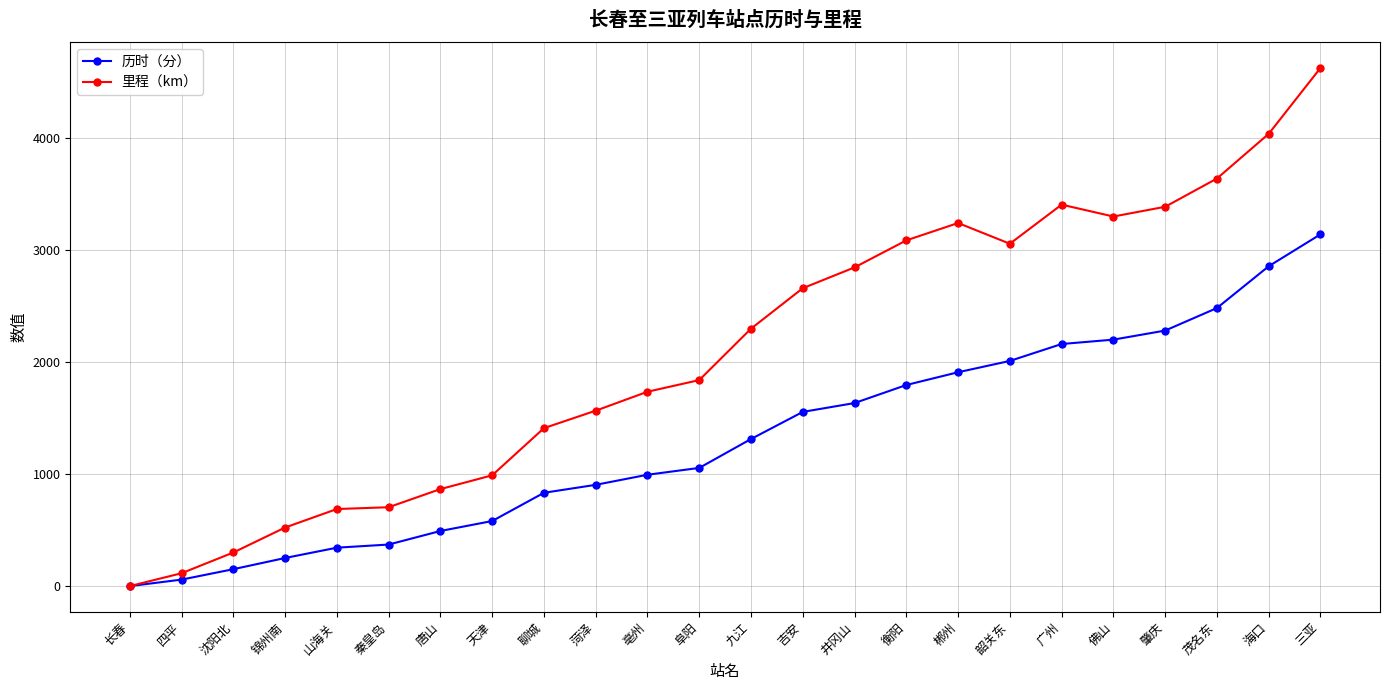

What is the difference between the second highest and minimum values in the 里程（km） series?

4037